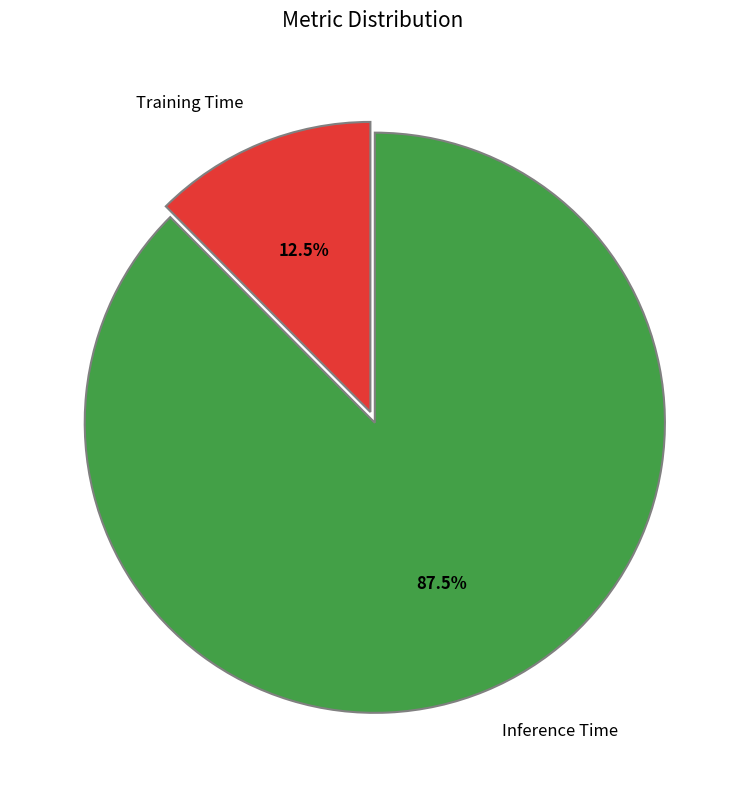

To the nearest percent, what is the average slice percentage?

50%